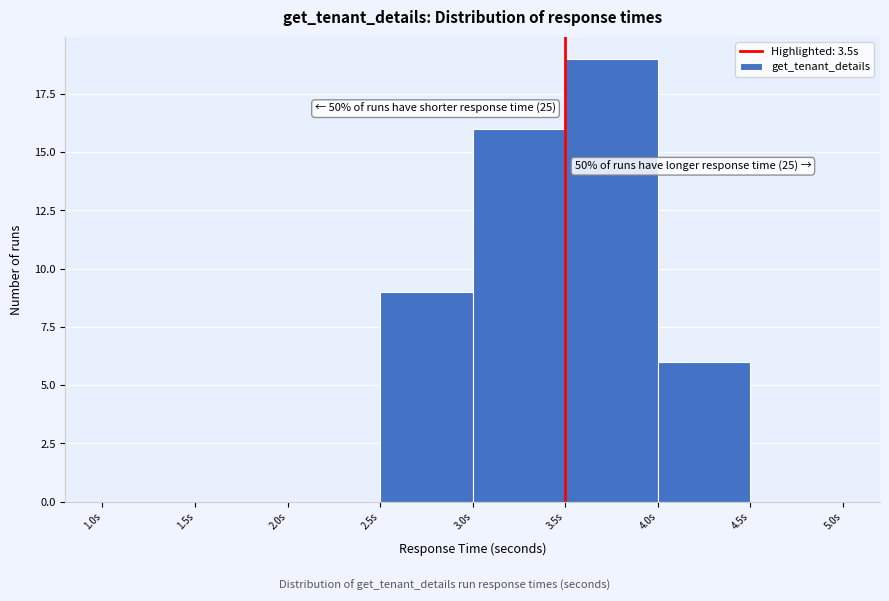

Which range on the x-axis has the tallest bar?

3.5 to 4.0